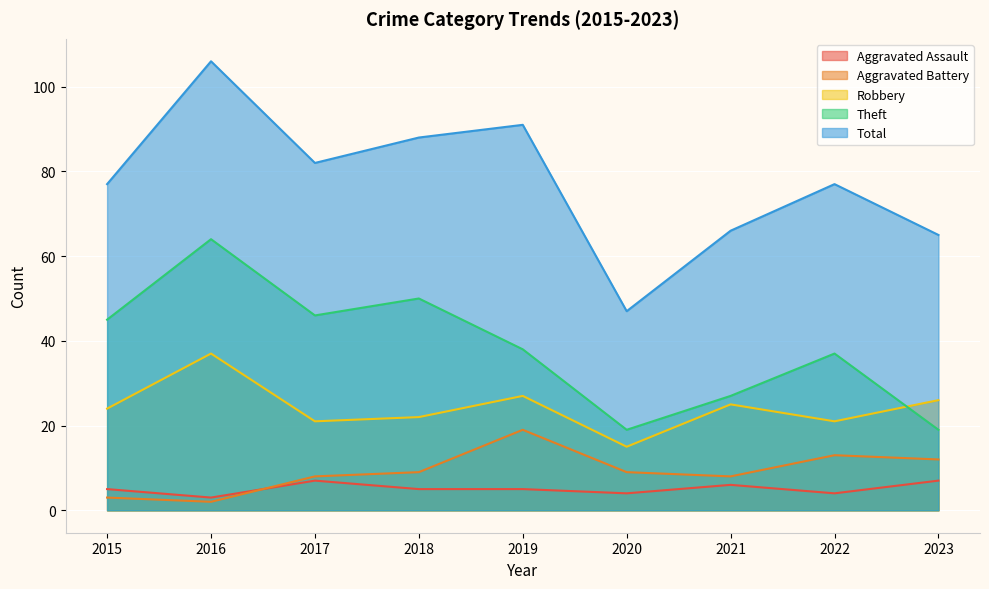

Where do Aggravated Assault and Aggravated Battery first cross each other?

2016 and 2017